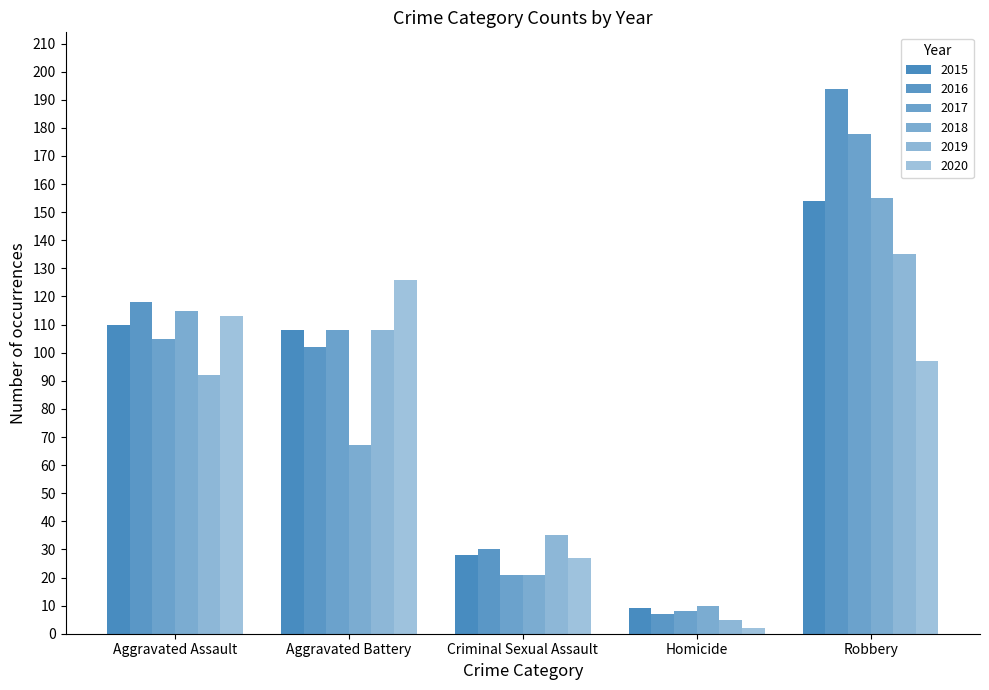

What is the spread (max minus min) of values at Robbery?

97